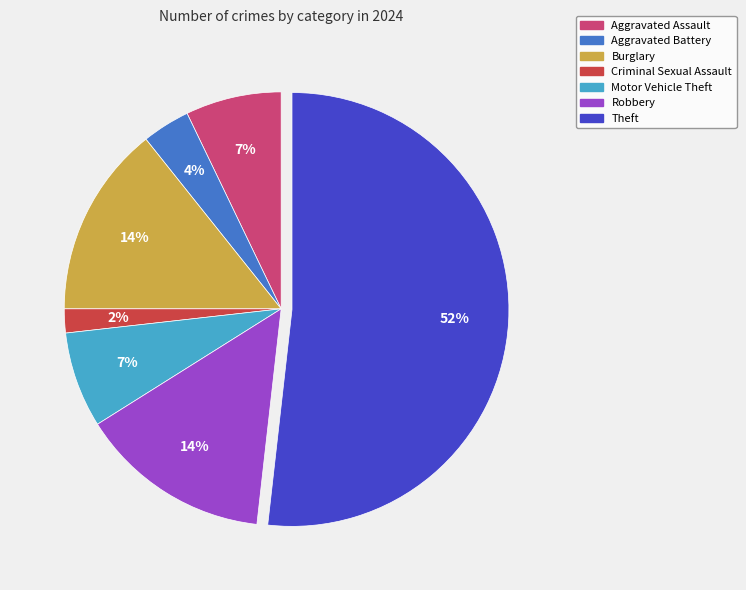

Between Motor Vehicle Theft and Aggravated Battery, which is larger?

Motor Vehicle Theft